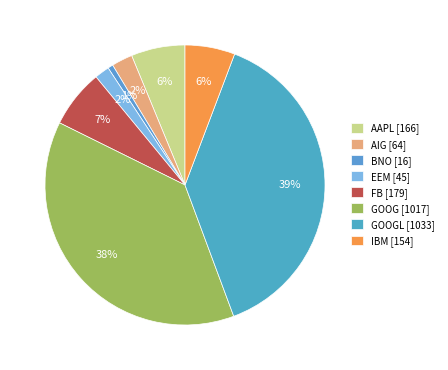

Rank the categories by value from highest to lowest.

GOOGL, GOOG, FB, AAPL, IBM, AIG, EEM, BNO